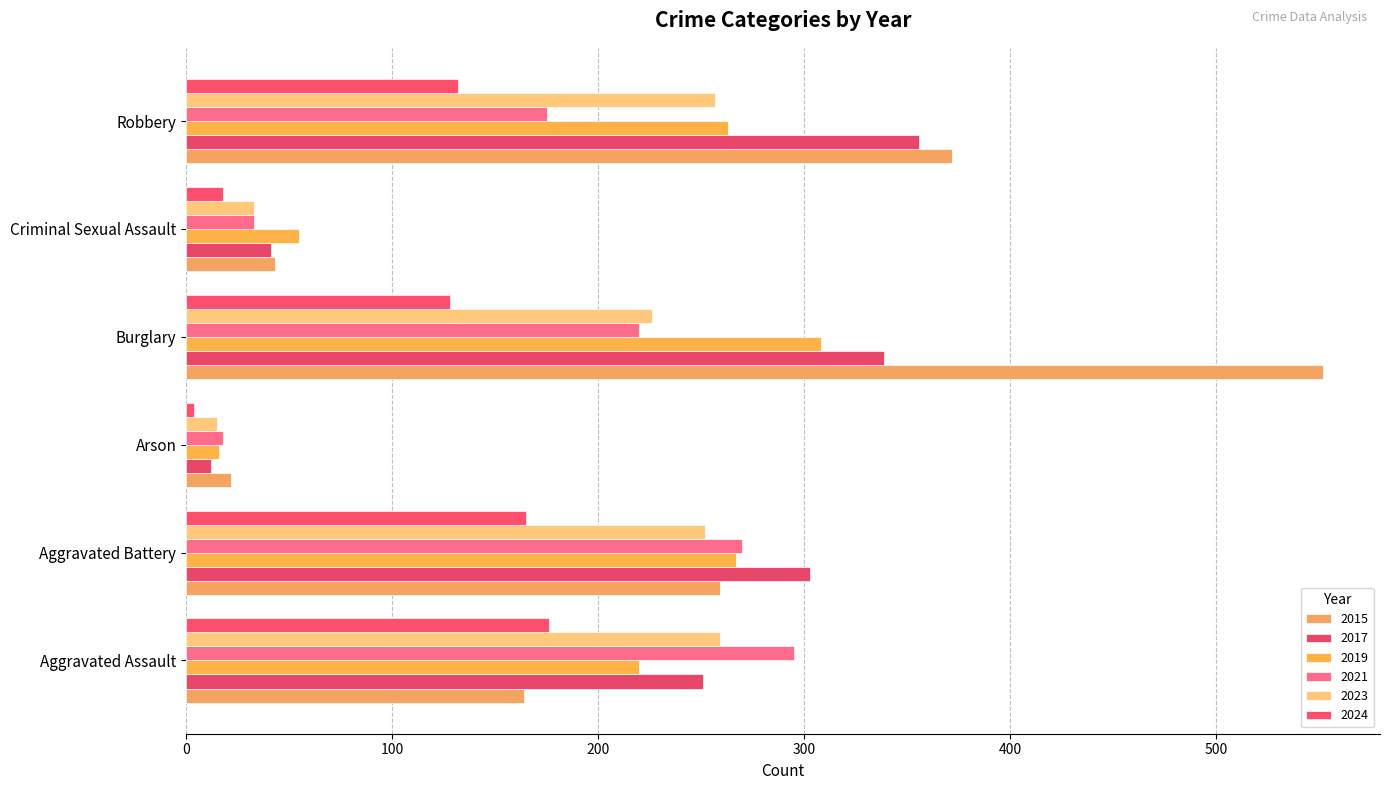

The value of 2024 at Aggravated Assault is 176. True or false?

True